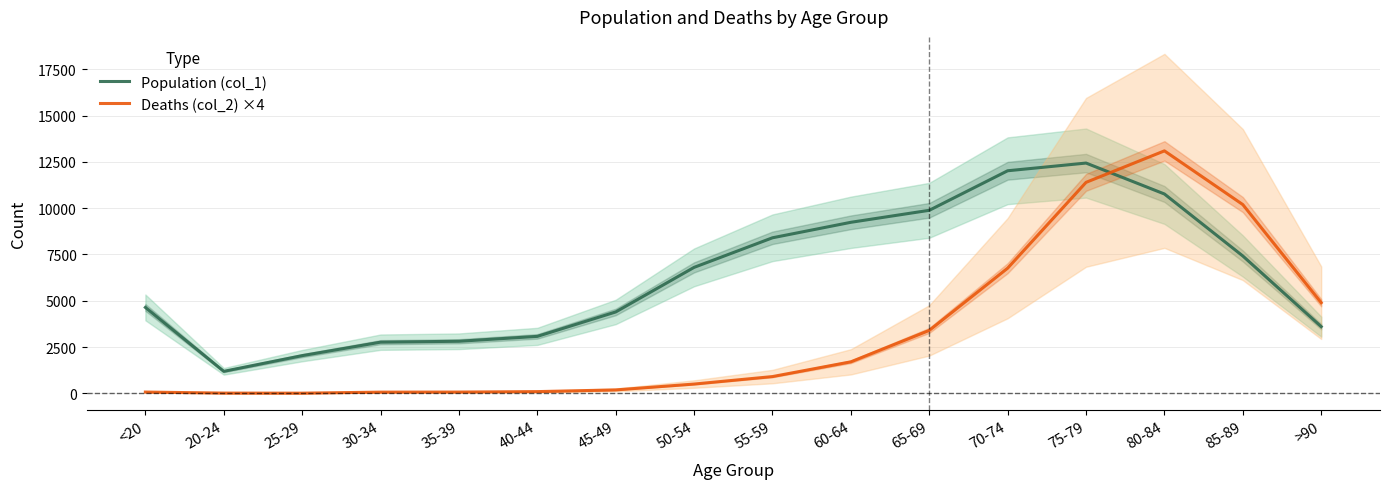

Is the value of Deaths (col_2) ×4 at 80-84 greater than the value of Population (col_1) at 50-54?

Yes